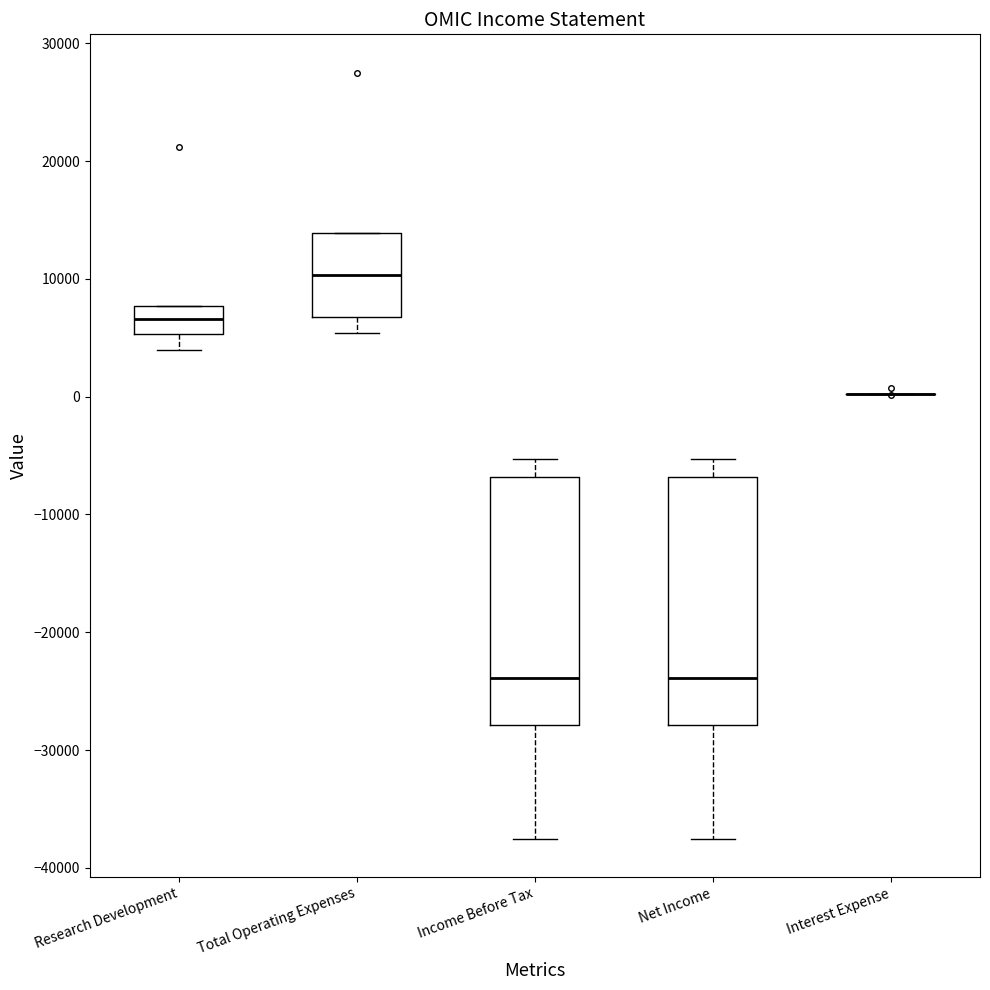

Reading left to right, transcribe this box plot: for each box, give where its median line is, the range the box spans, and where its two whiskers end, as read against the y-axis. The values are not printed on the chart, so give them approximately, as read against the axis.

Research Development: median 7000, box 5000 to 8000, whiskers 4000 to 8000
Total Operating Expenses: median 10000, box 7000 to 14000, whiskers 5000 to 14000
Income Before Tax: median -24000, box -28000 to -7000, whiskers -37000 to -5000
Net Income: median -24000, box -28000 to -7000, whiskers -37000 to -5000
Interest Expense: box collapsed to a line at 0, whiskers 0 to 0